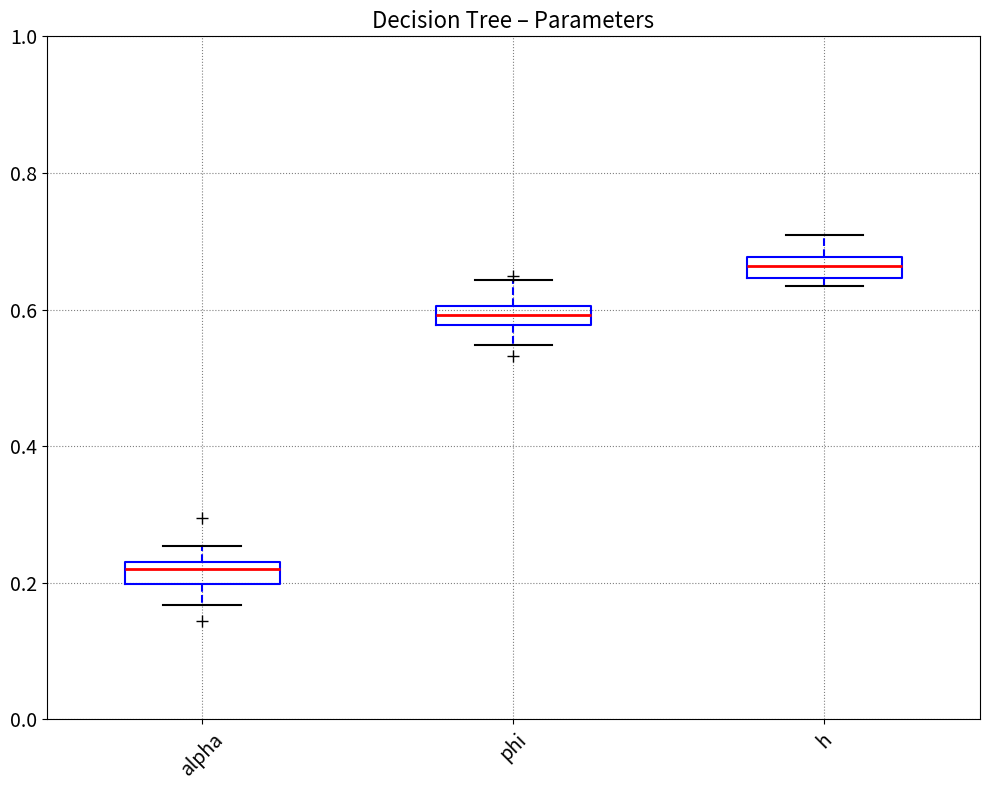

Which box has the highest median line?

h